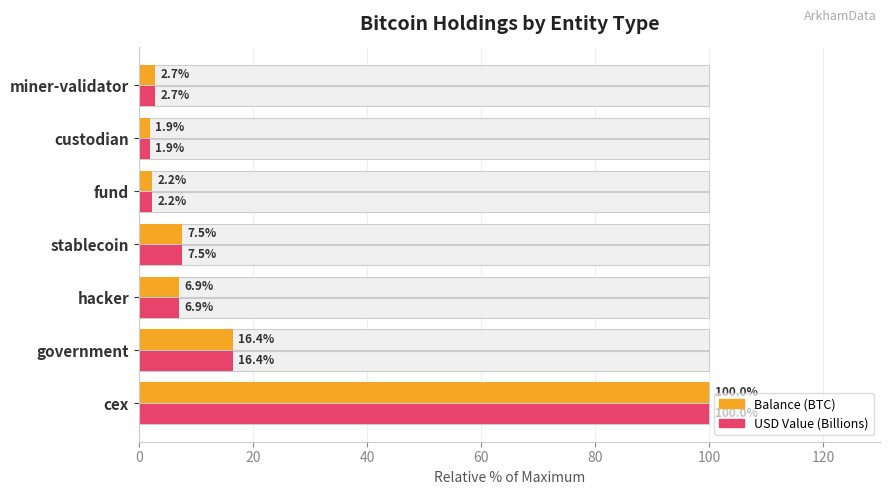

Which series has the widest spread of values?

USD Value (Billions)